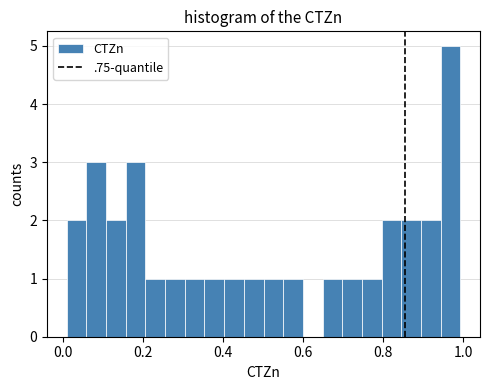

Around what value on the x-axis is the tallest bar? Give the approximate position of its centre, as read against the axis.

0.96